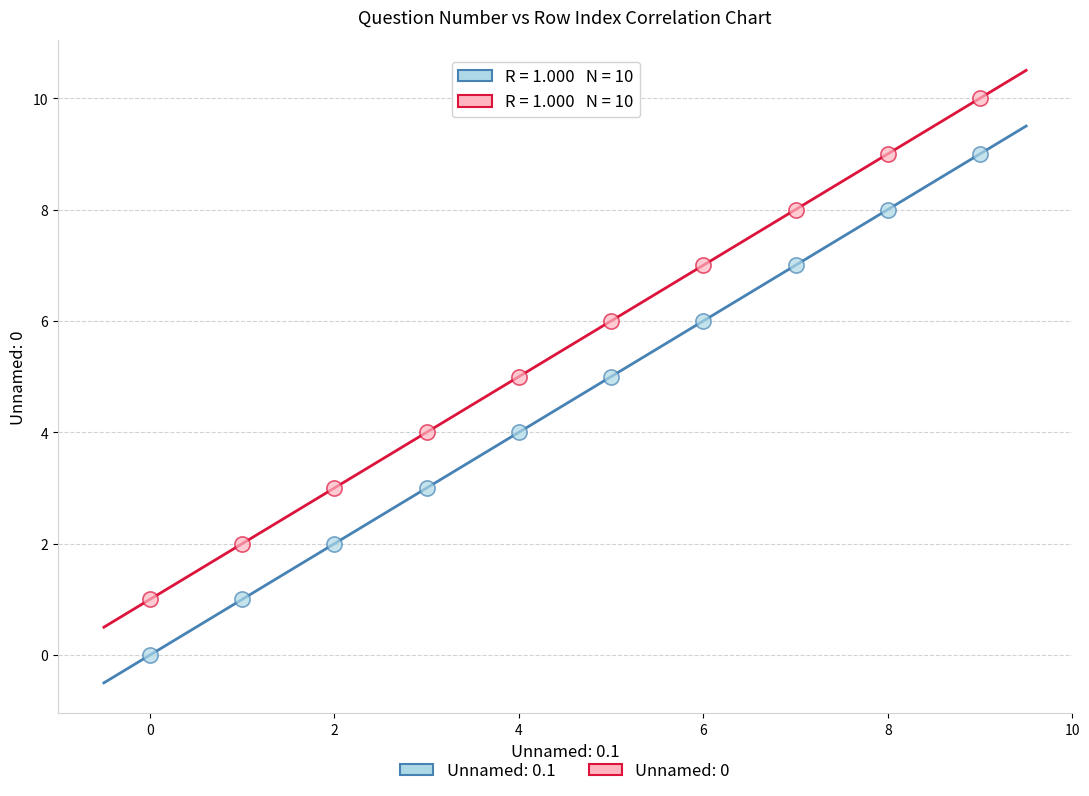

Across all data points, what is the range of Y values (max minus min)?

10